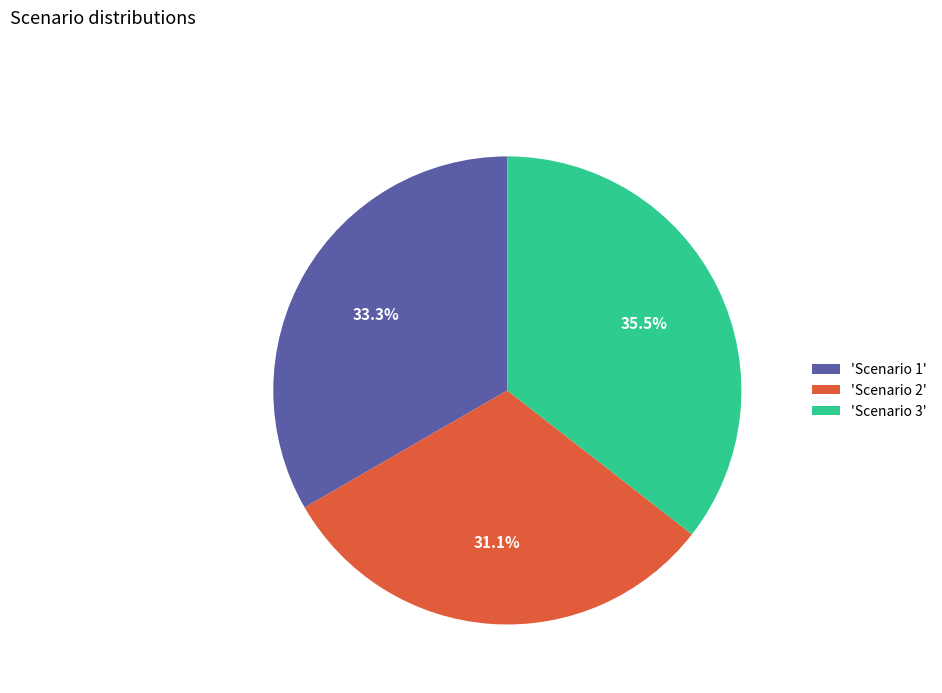

Which slice is the smallest?

'Scenario 2'